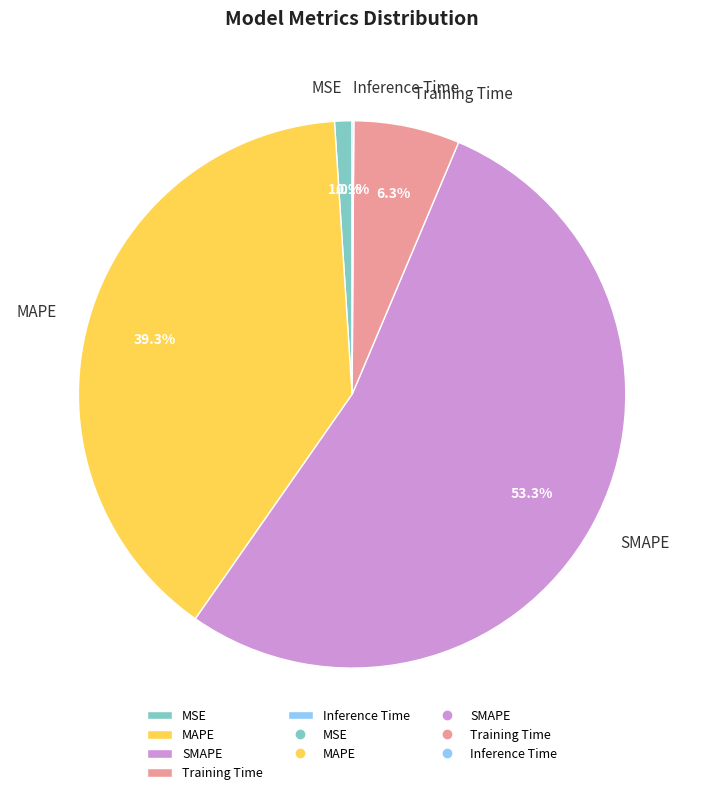

The MAPE slice represents 50% of the pie. True or false?

False